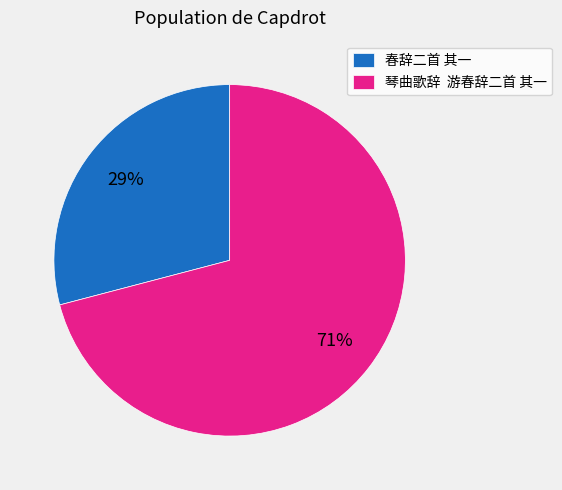

To the nearest percent, what is the difference between the largest and smallest slice percentages?

42%